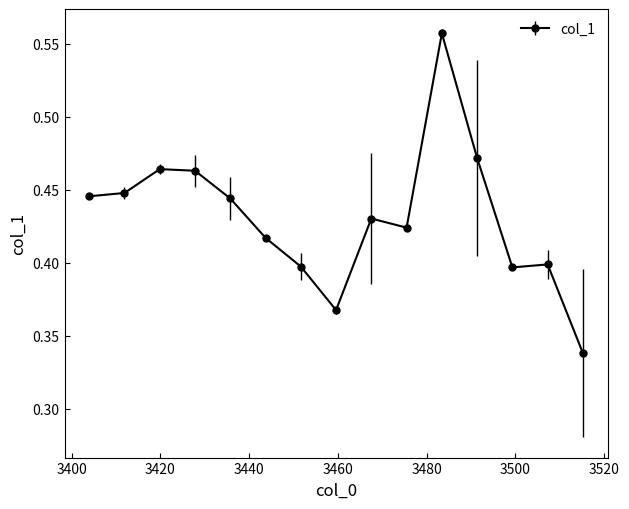

Does the chart have visible grid lines?

No